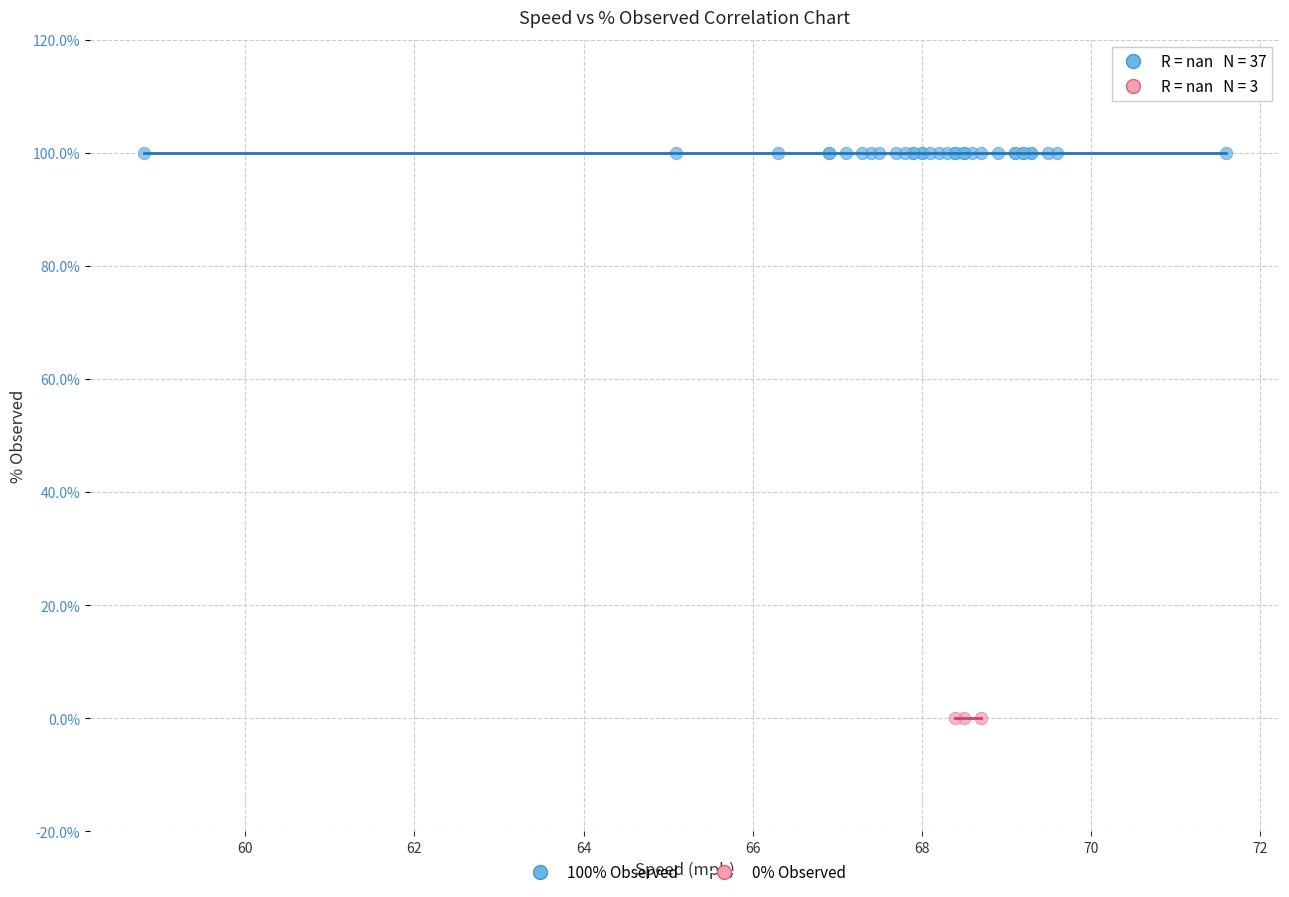

What are all the series names shown in the legend?

100% Observed, 0% Observed